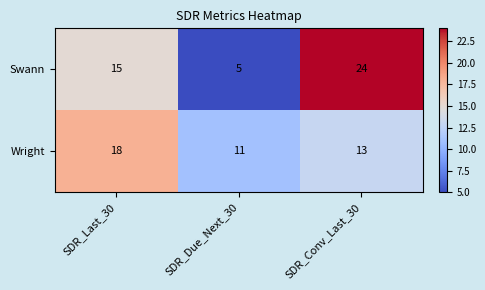

List the series in order of their overall mean, lowest first.

Wright, Swann